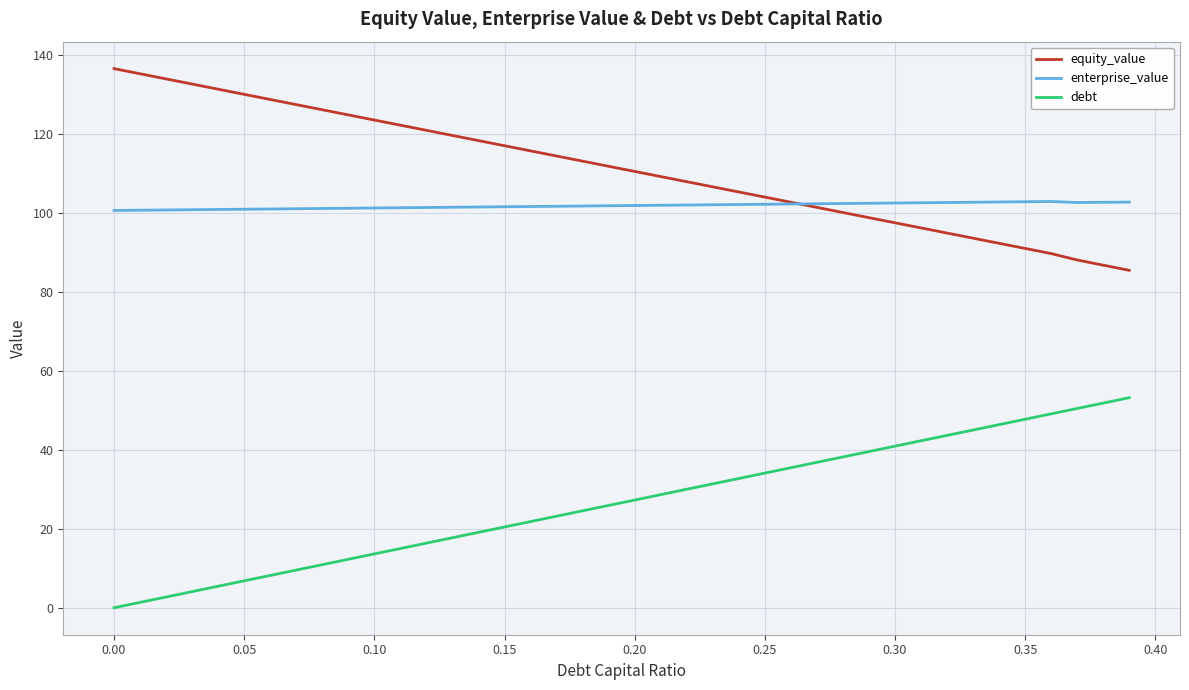

What is the greatest value displayed?

136.5